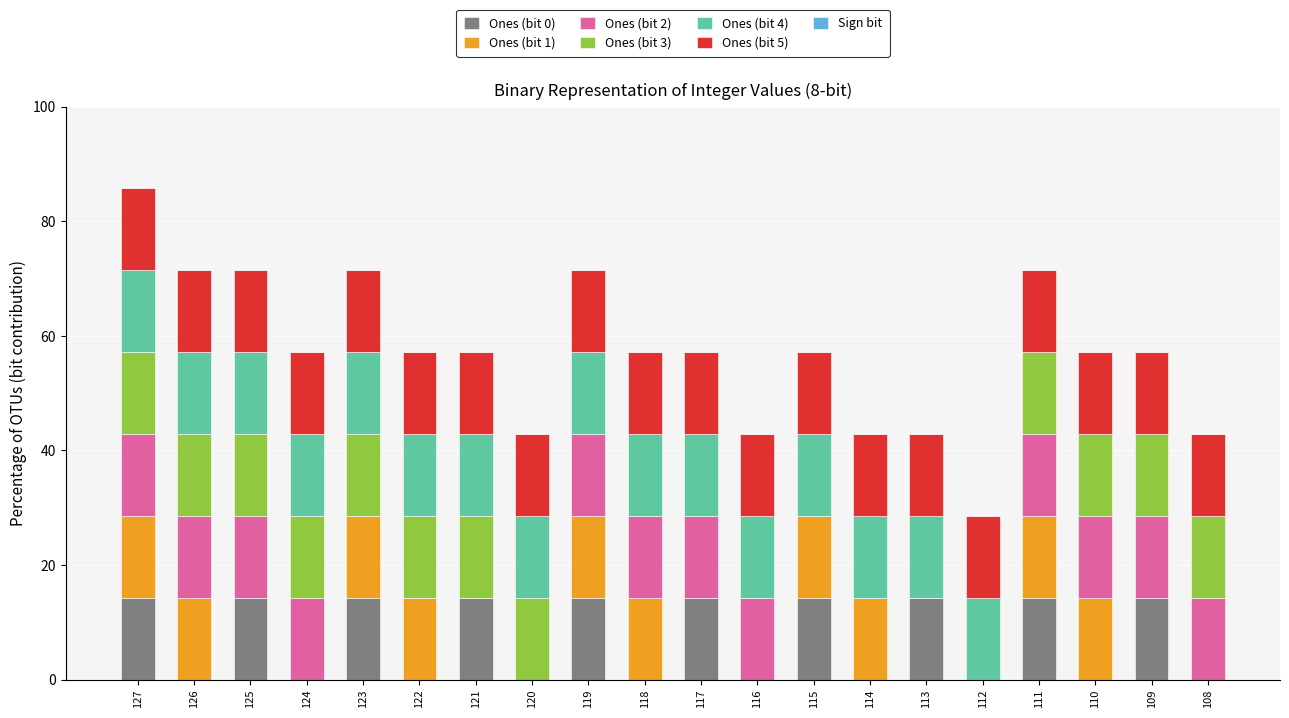

What is the sum of all Ones (bit 0) values?

142.9